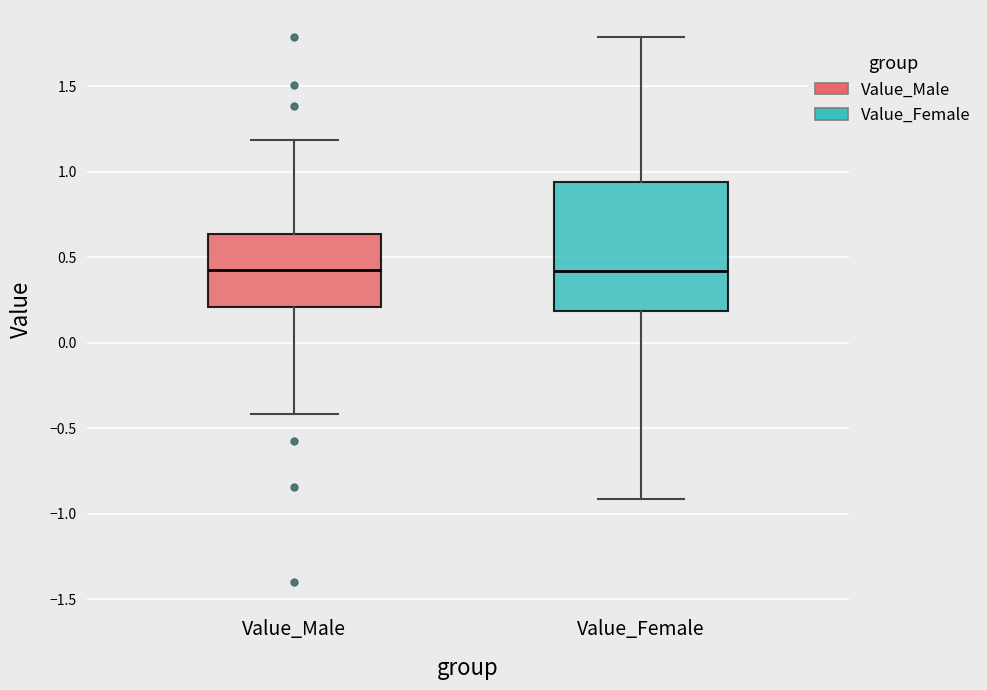

Reading left to right, read every box against the y-axis: the position of its median line, the range the box covers, and the ends of its whiskers. The values are not printed on the chart, so give them approximately, as read against the axis.

Value_Male: median 0.40, box 0.20 to 0.65, whiskers -0.40 to 1.20
Value_Female: median 0.40, box 0.20 to 0.95, whiskers -0.90 to 1.80